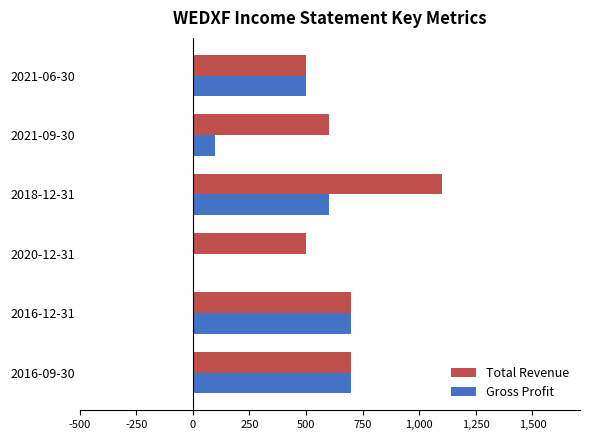

Which series changed the most between 2018-12-31 and 2021-06-30?

Total Revenue